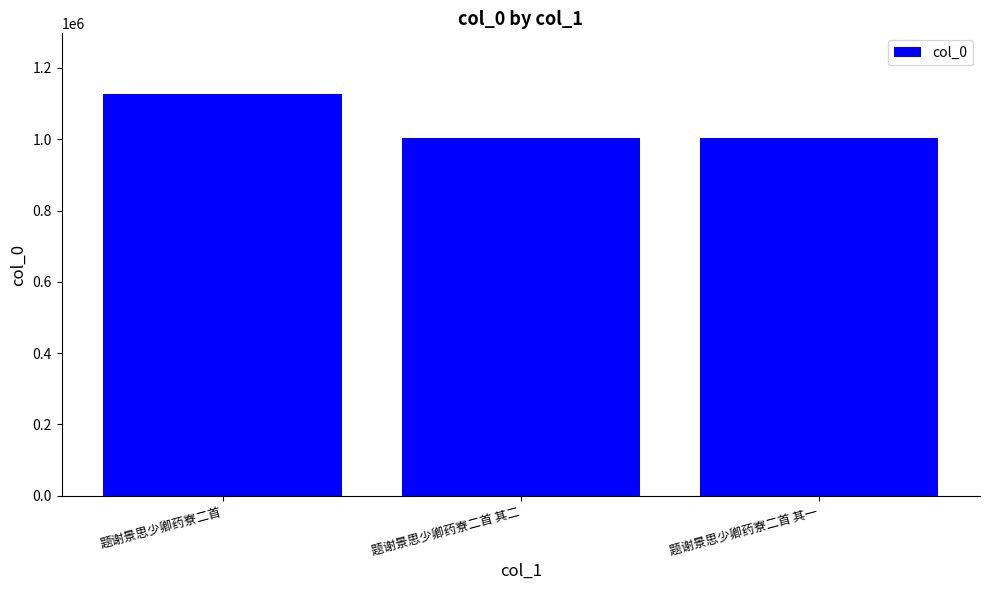

What is the label of the 1st bar from the right?

题谢景思少卿药寮二首 其一